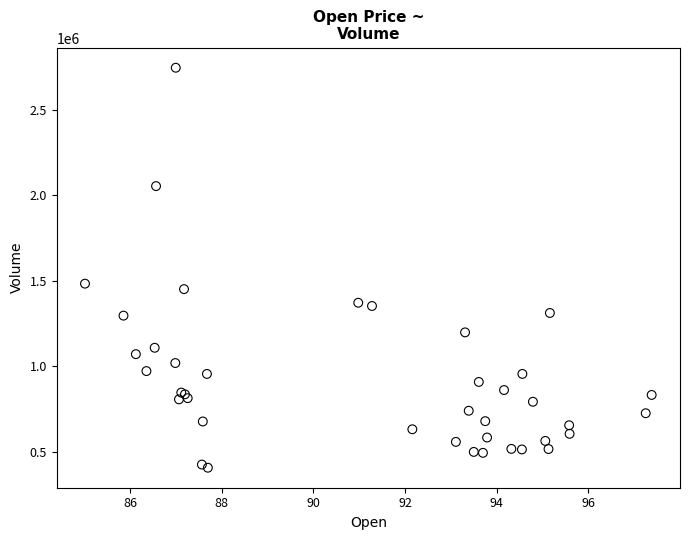

What Y value in the scatter plot is closest to 1576200?

1483100